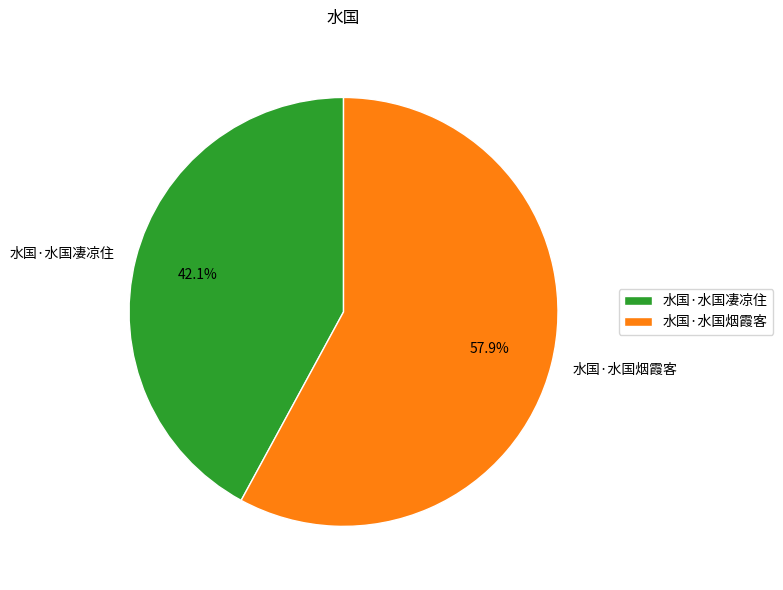

Approximately how many times larger is the value at 水国·水国烟霞客 compared to 水国·水国凄凉住?

1.4